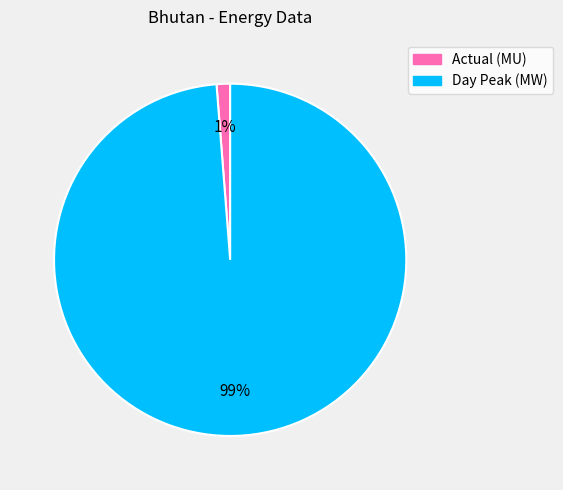

How many slices are in this pie chart?

2